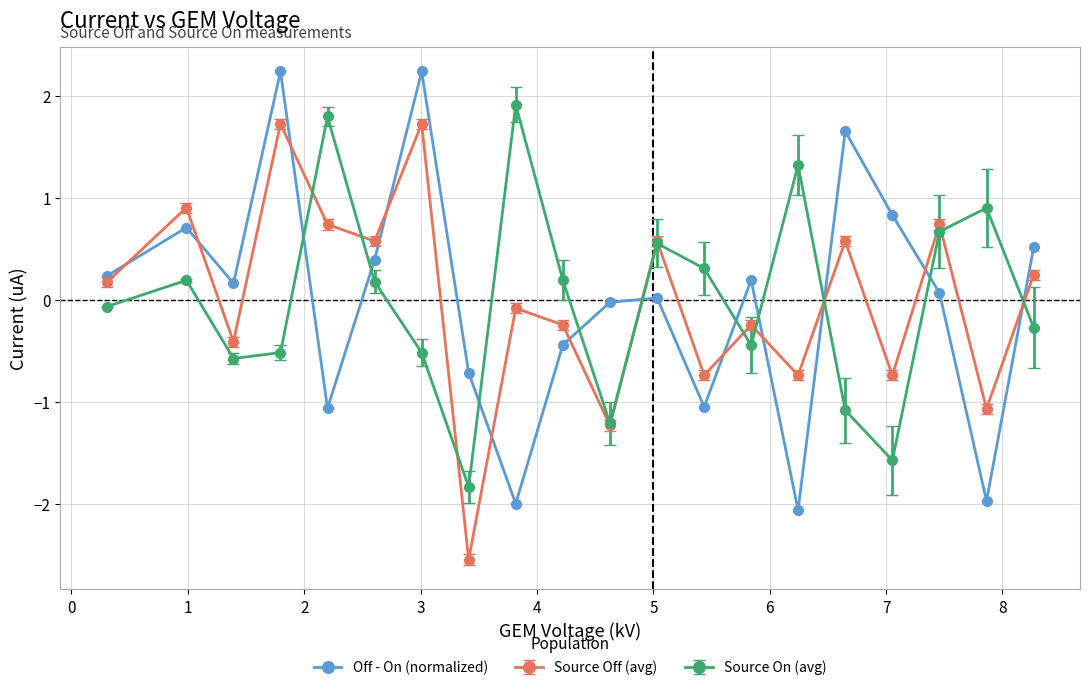

How many distinct data groups are displayed?

3